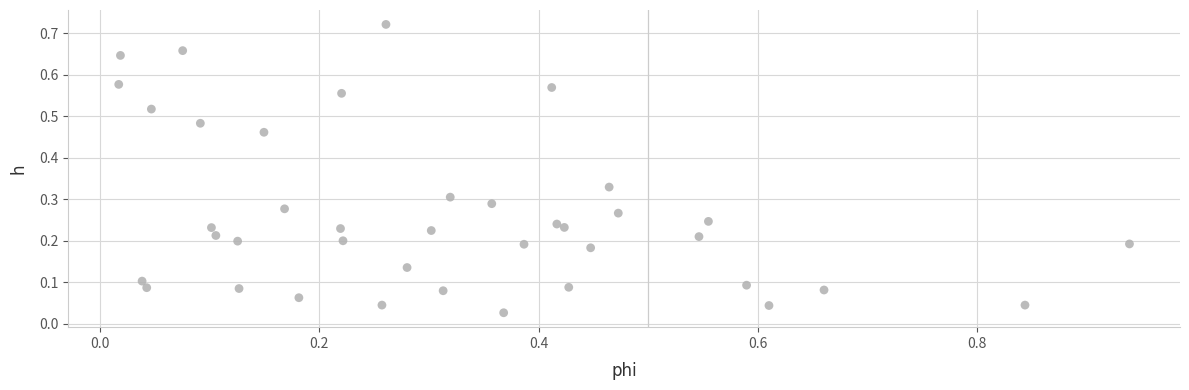

What is the range of X values (max minus min)?

0.9